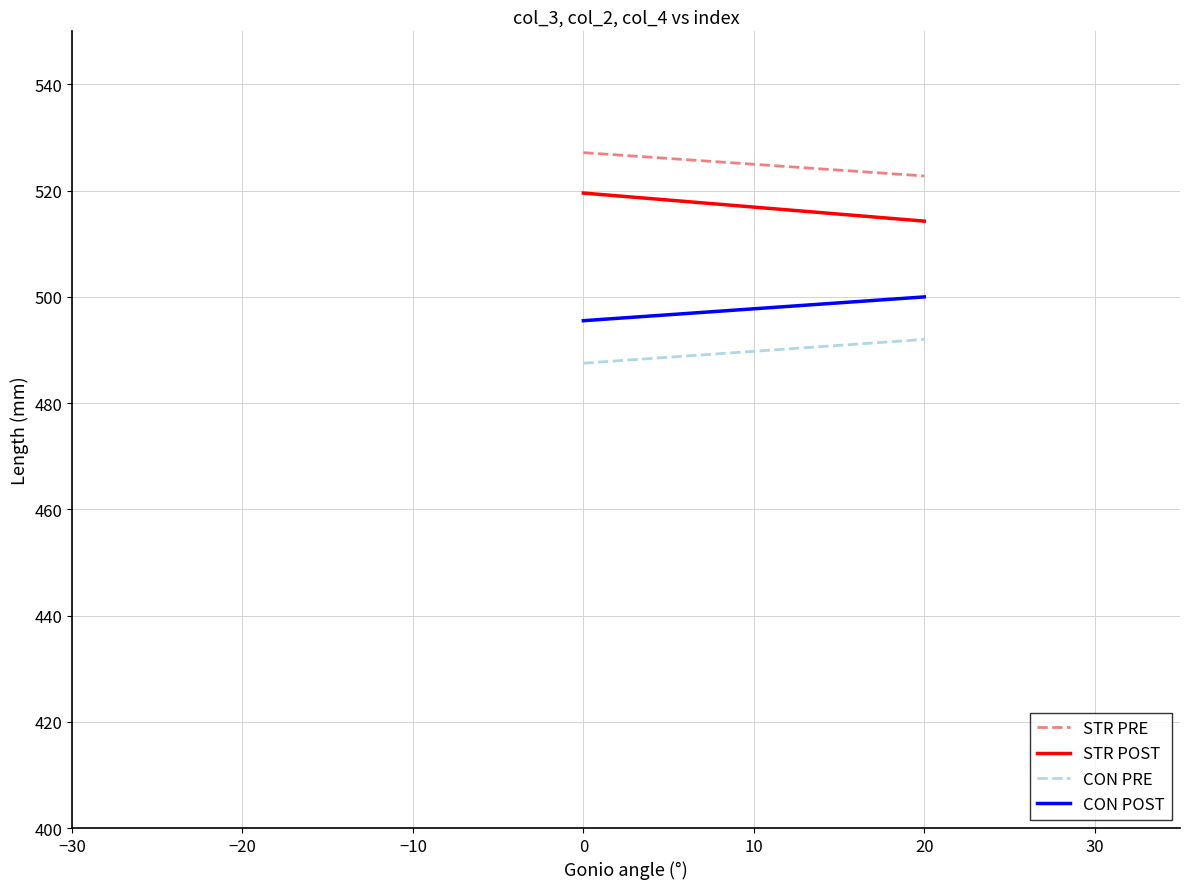

True or false: STR PRE and CON PRE intersect in this chart.

False